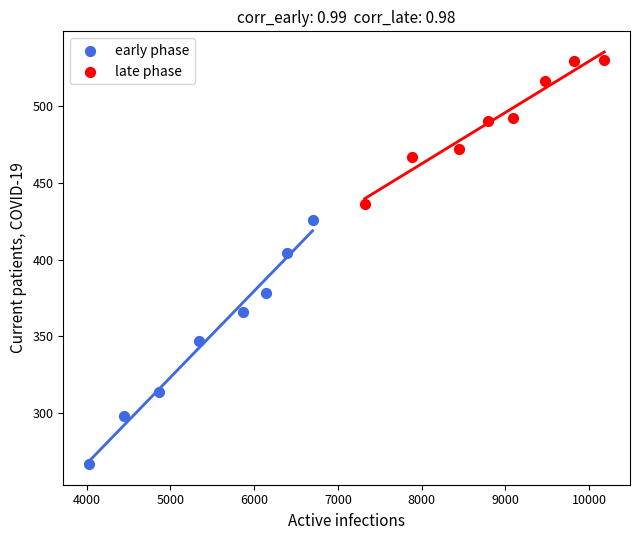

What are all the series names shown in the legend?

early phase, late phase